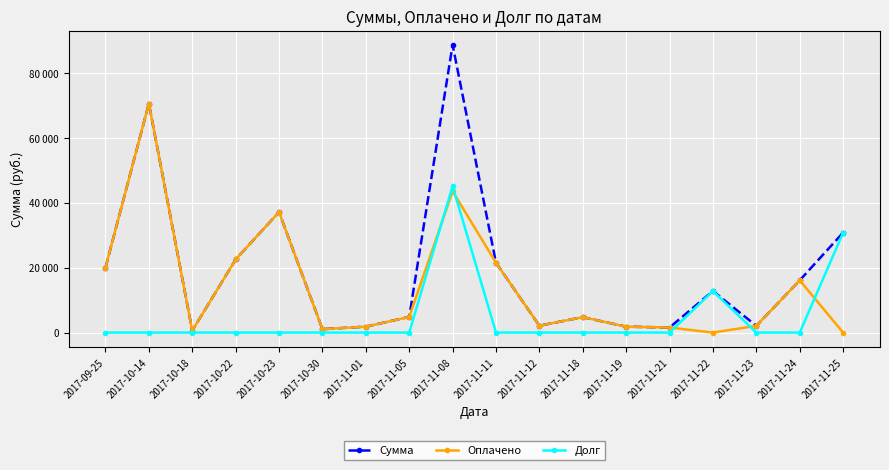

Rank the categories by Долг value from highest to lowest.

2017-11-08, 2017-11-25, 2017-11-22, 2017-09-25, 2017-10-14, 2017-10-18, 2017-10-22, 2017-10-23, 2017-10-30, 2017-11-01, 2017-11-05, 2017-11-11, 2017-11-12, 2017-11-18, 2017-11-19, 2017-11-21, 2017-11-23, 2017-11-24